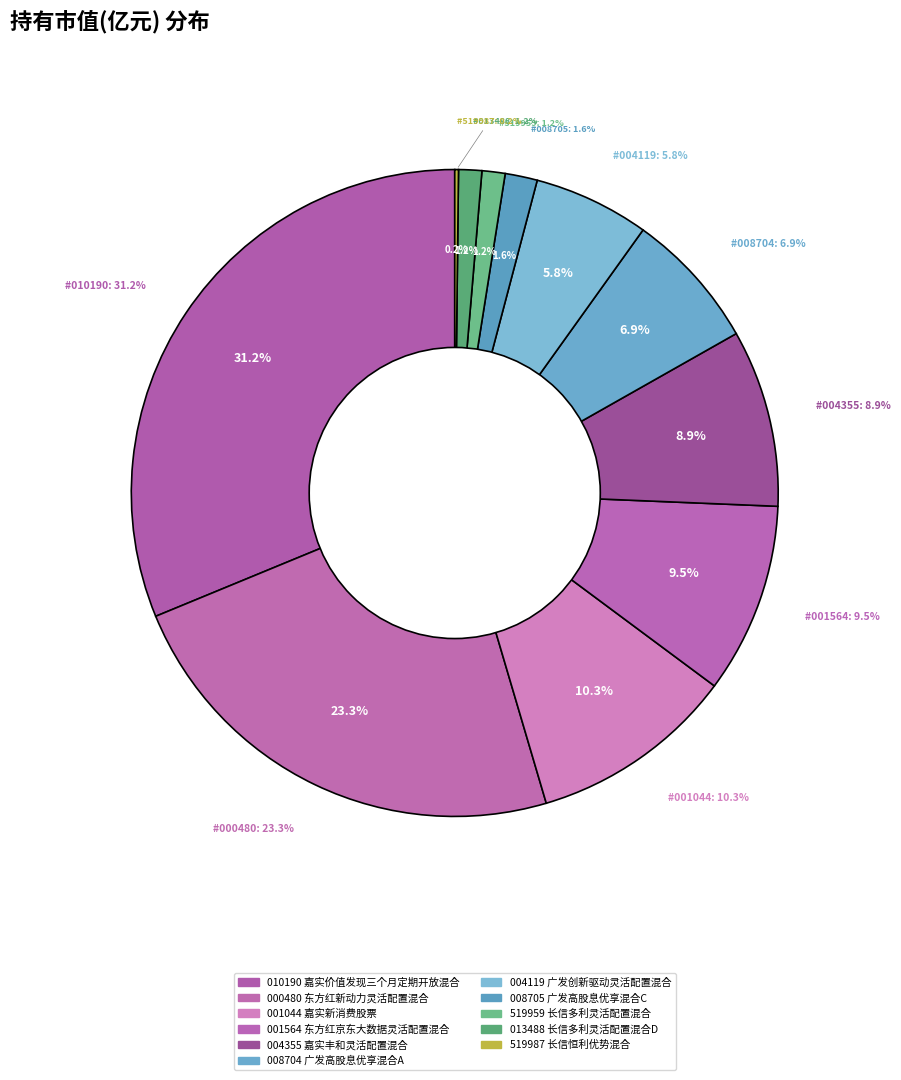

To the nearest percent, what portion does 长信多利灵活配置混合 represent?

1%